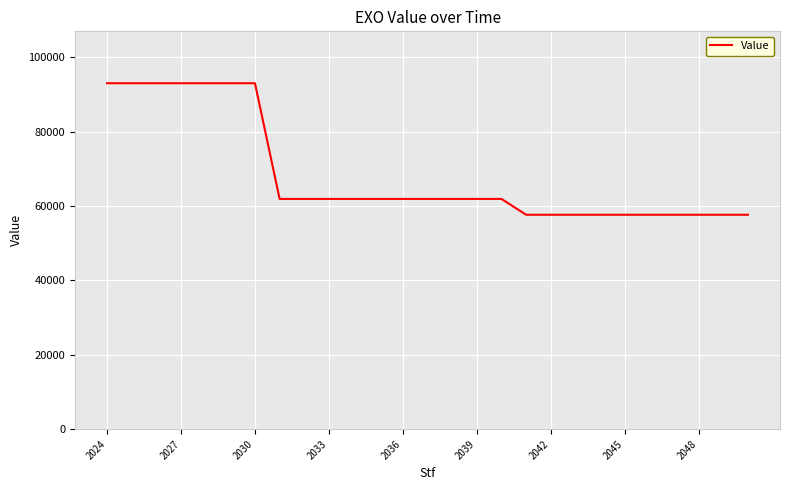

Count the number of data series in this chart.

1